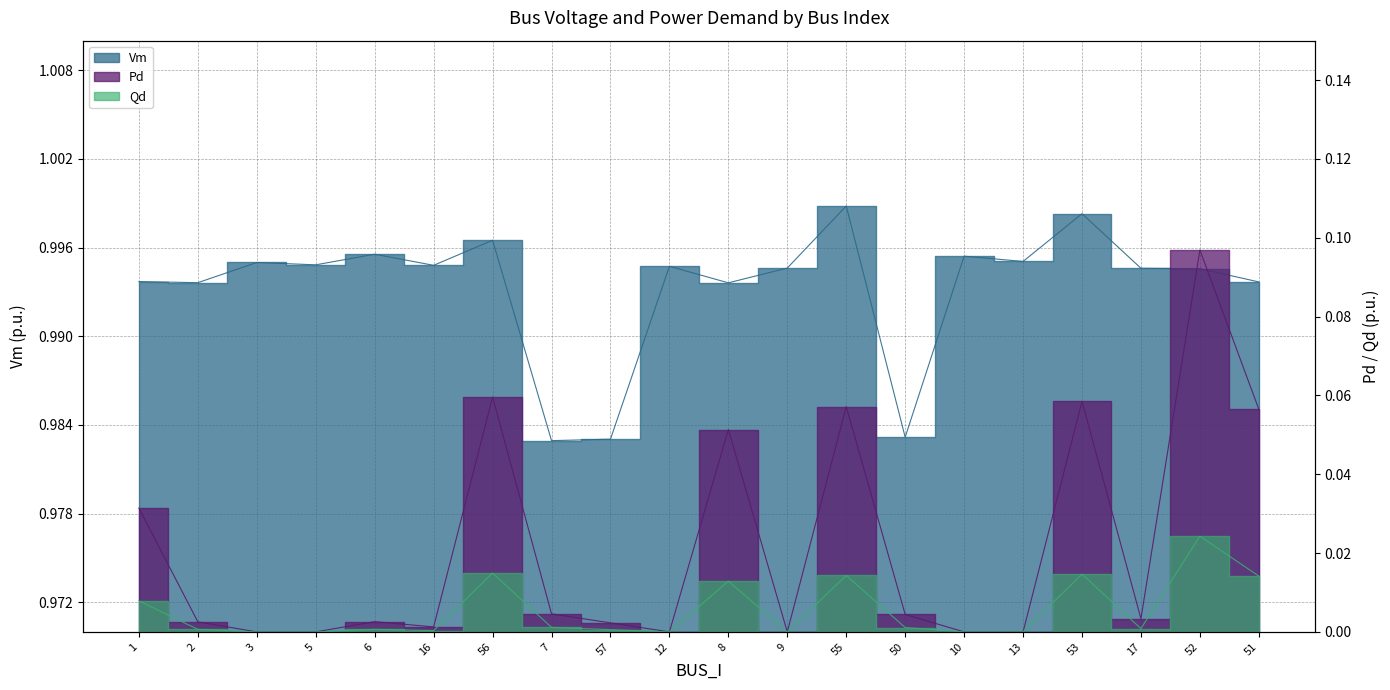

True or false: Qd has more than 1 interior local peaks.

True